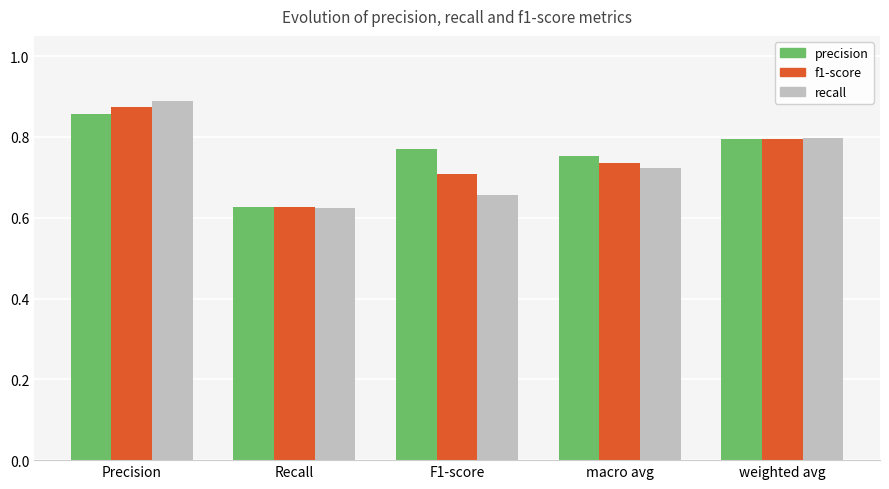

At which label is f1-score closest to 0?

Recall